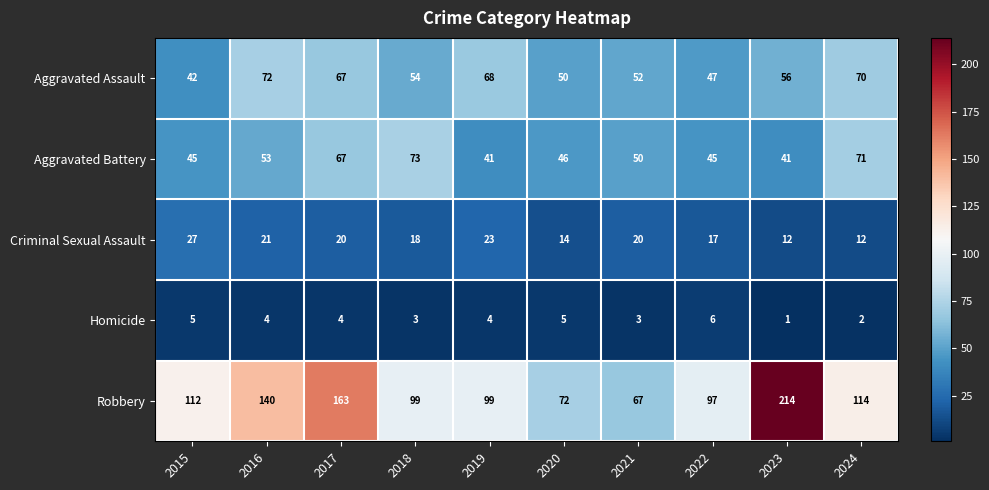

The Criminal Sexual Assault series shows 14 at 2020. True or false?

True